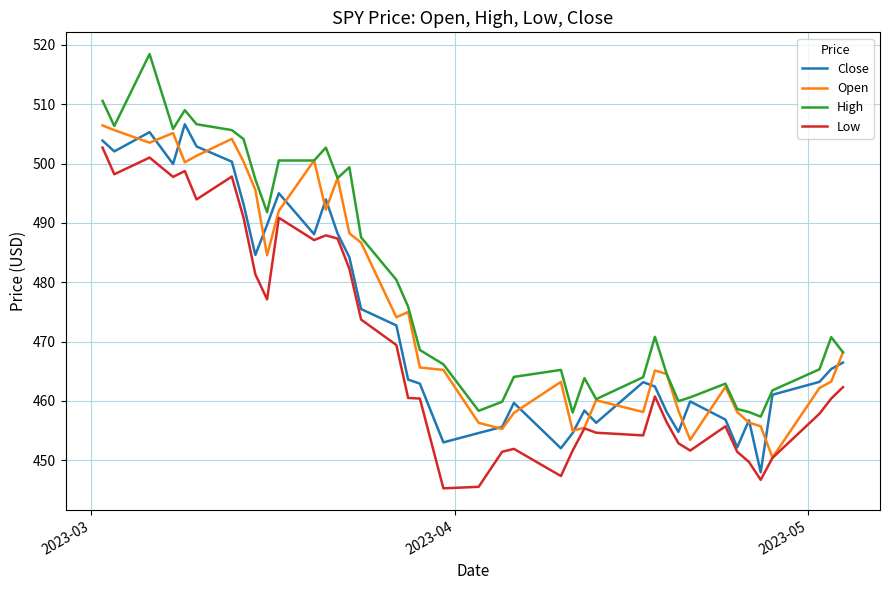

What is the lowest value of the Open series?

450.5